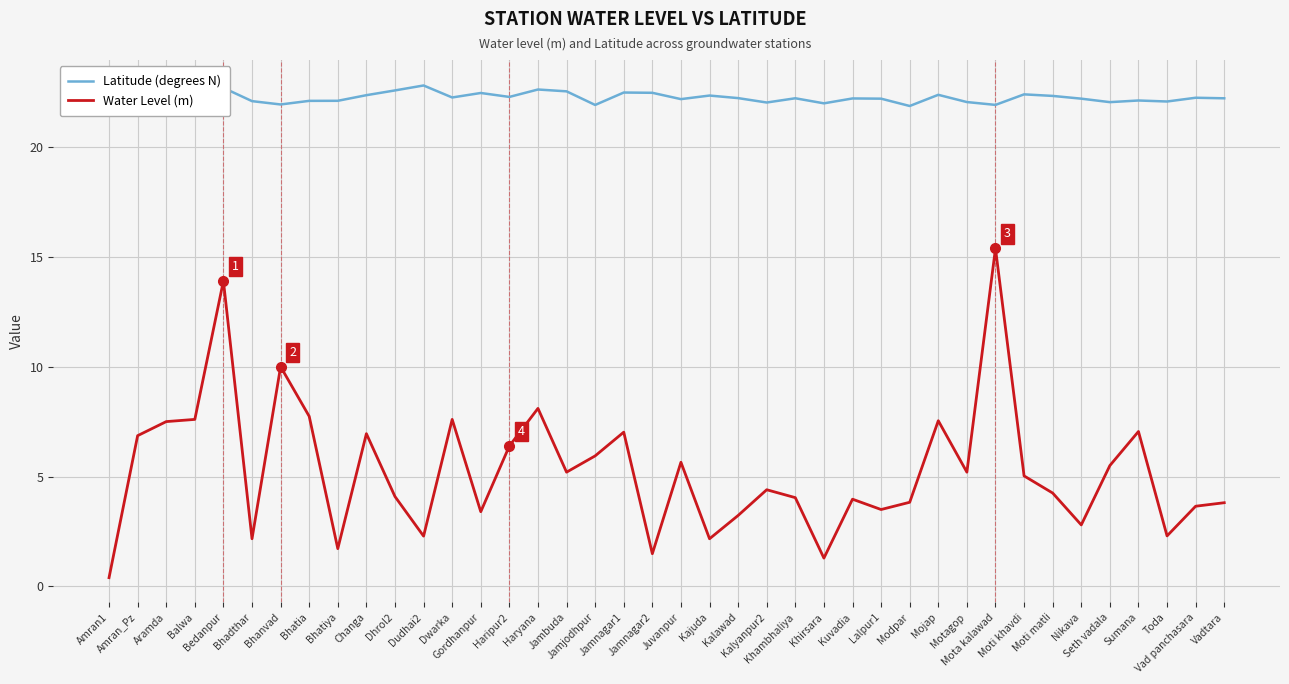

True or false: Water Level (m) and Latitude (degrees N) intersect in this chart.

False